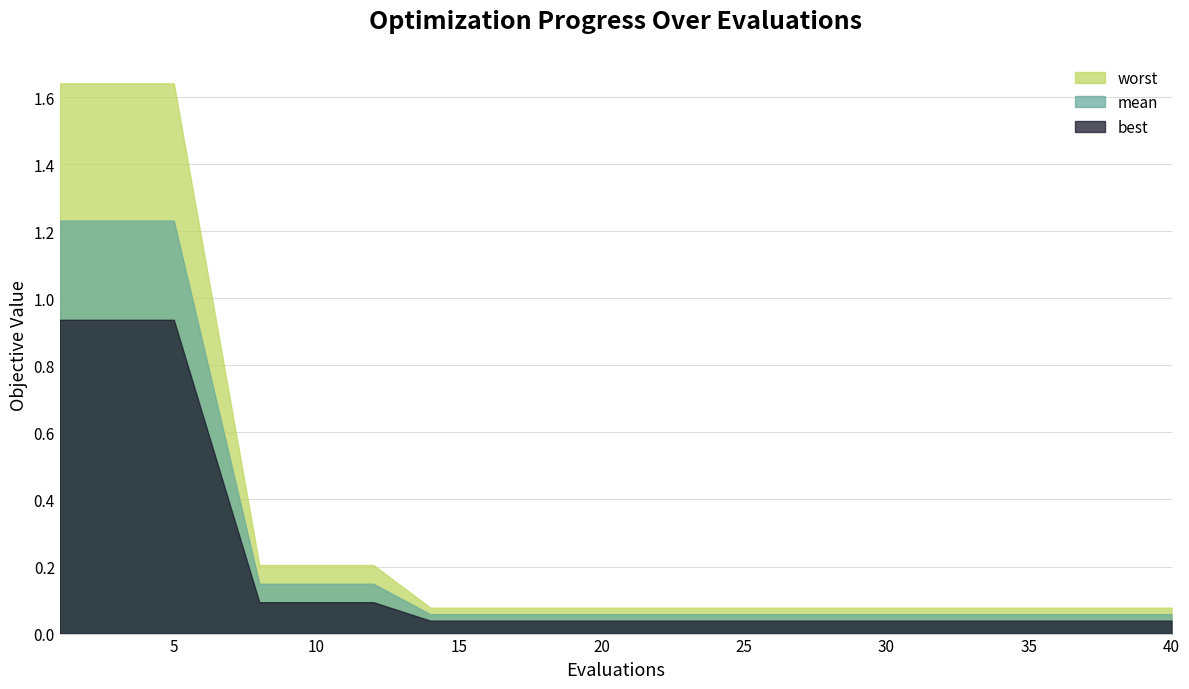

Reading right to left, list all the values displayed in this chart.

mean: 40=0.1	39=0.1	37=0.1	35=0.1	33=0.1	30=0.1	26=0.1	22=0.1	18=0.1	14=0.1	12=0.1	11=0.1	10=0.1	9=0.1	8=0.1	5=1.2	4=1.2	3=1.2	2=1.2	1=1.2
best: 40=0.0	39=0.0	37=0.0	35=0.0	33=0.0	30=0.0	26=0.0	22=0.0	18=0.0	14=0.0	12=0.1	11=0.1	10=0.1	9=0.1	8=0.1	5=0.9	4=0.9	3=0.9	2=0.9	1=0.9
worst: 40=0.1	39=0.1	37=0.1	35=0.1	33=0.1	30=0.1	26=0.1	22=0.1	18=0.1	14=0.1	12=0.2	11=0.2	10=0.2	9=0.2	8=0.2	5=1.6	4=1.6	3=1.6	2=1.6	1=1.6